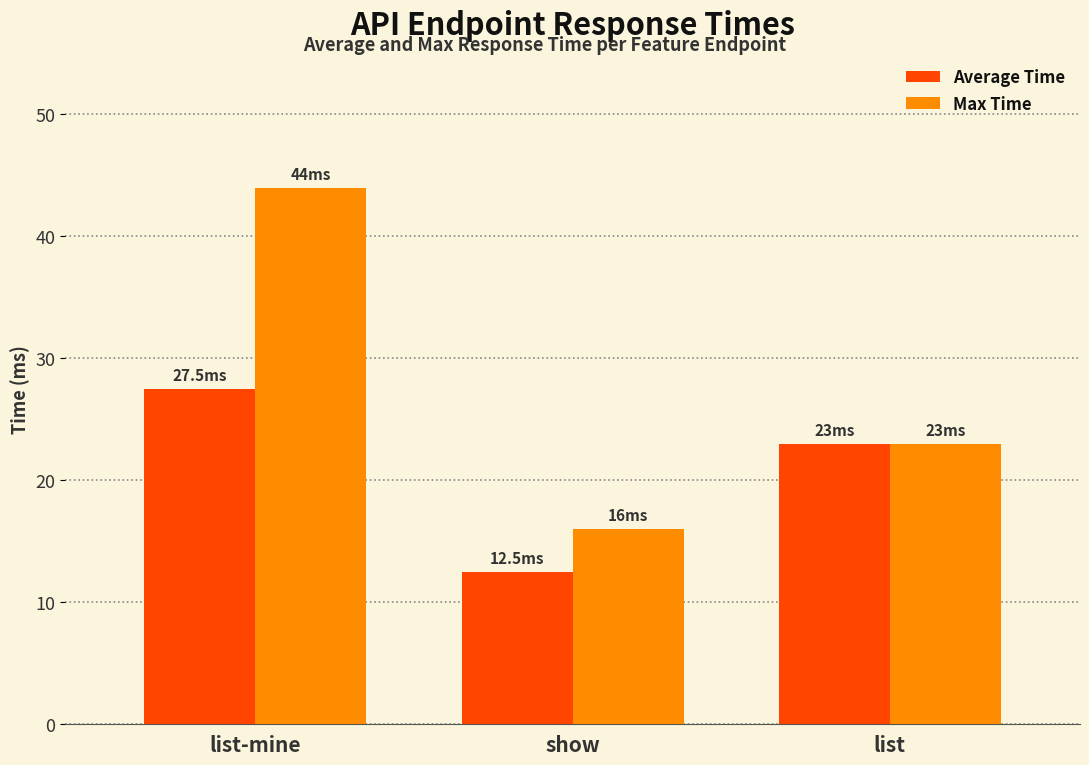

Rank the series at show from lowest to highest value.

Average Time, Max Time